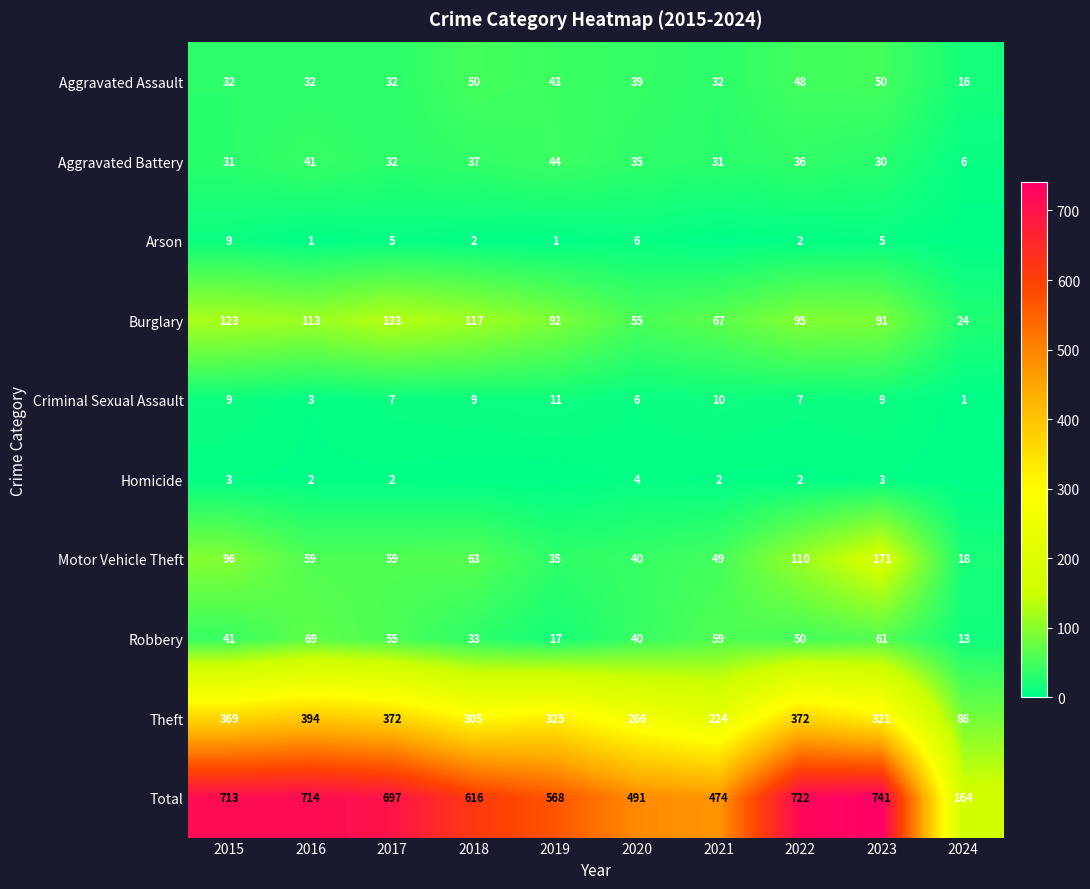

Rank the categories by Total value from lowest to highest.

2024, 2021, 2020, 2019, 2018, 2017, 2015, 2016, 2022, 2023